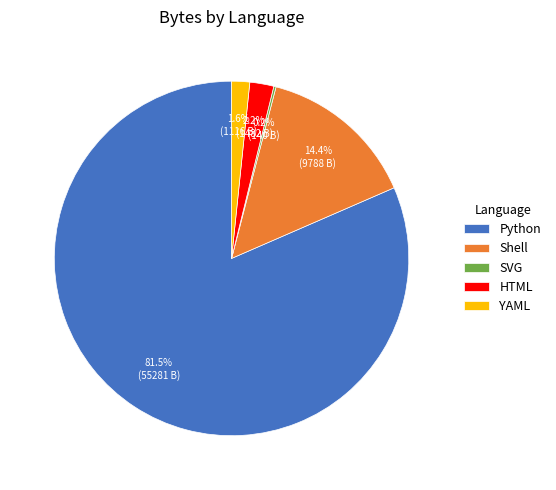

Between Python and YAML, which is larger?

Python